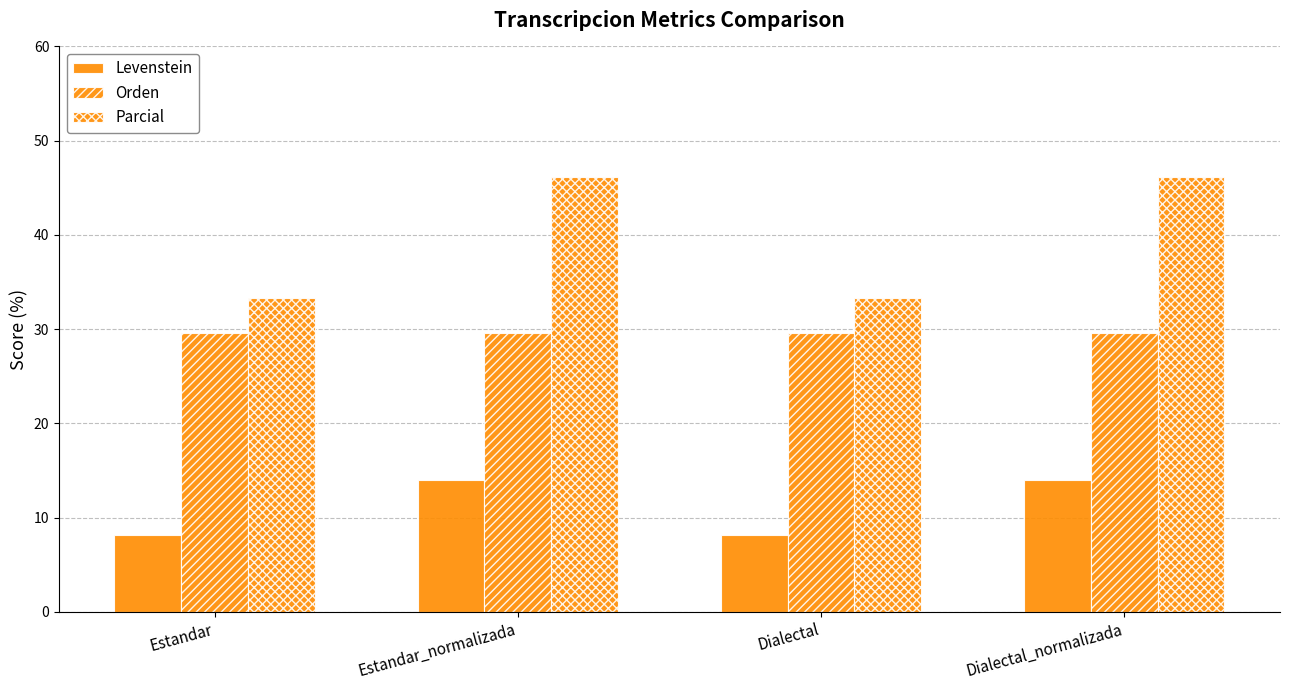

How many bars are there in total?

12